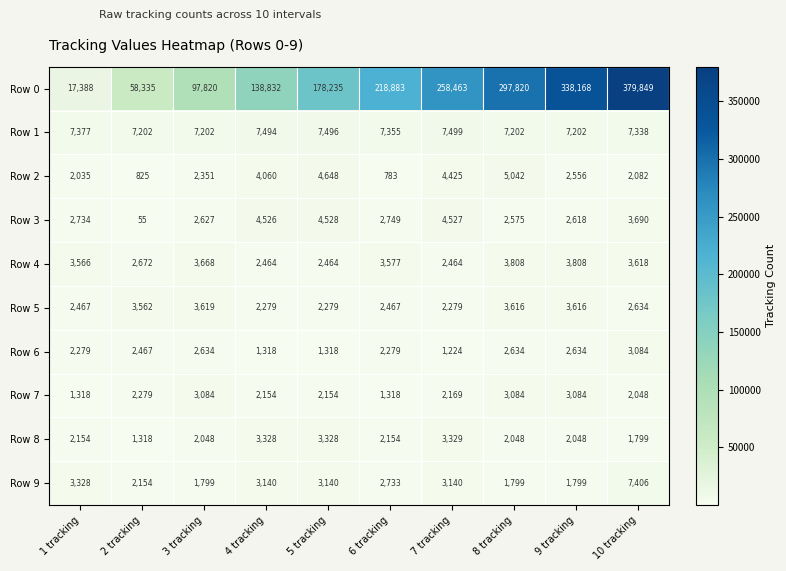

Rank the series at 4 tracking from highest to lowest value.

Row 0, Row 1, Row 3, Row 2, Row 8, Row 9, Row 4, Row 5, Row 7, Row 6